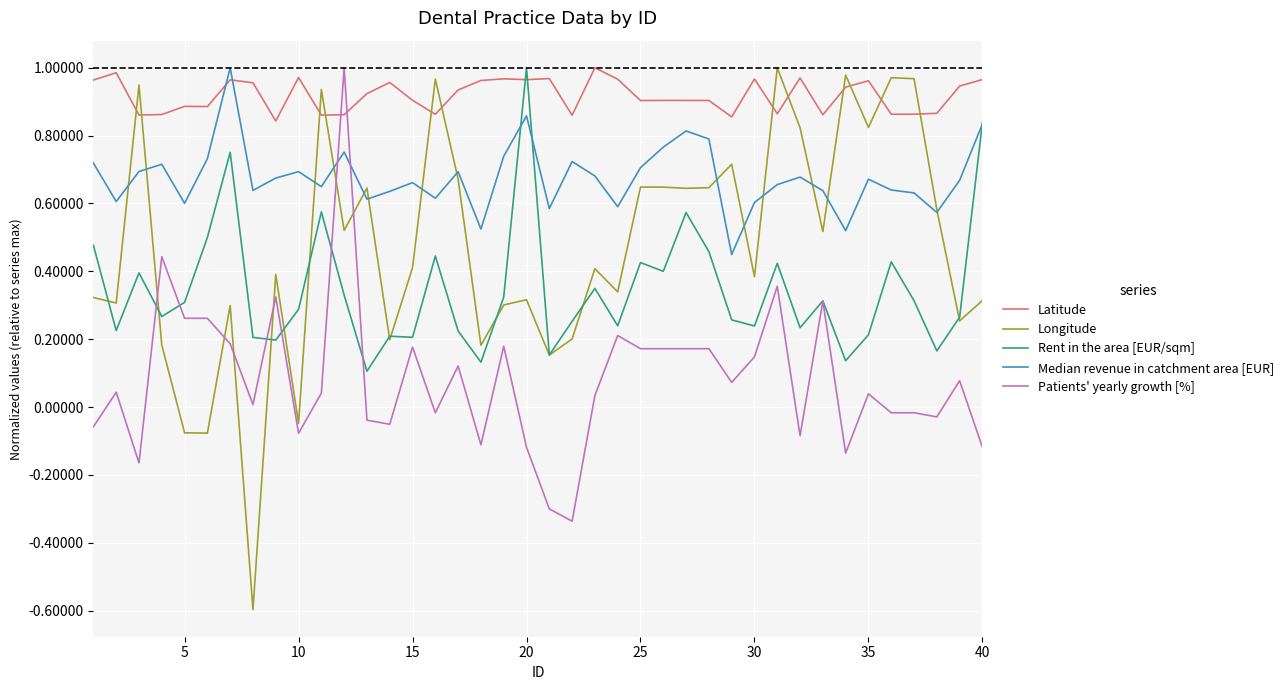

What is the smallest value displayed?

-0.6